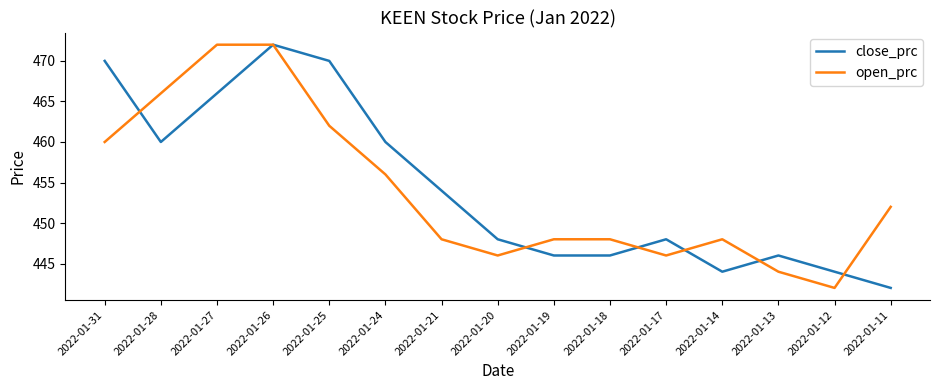

After their last crossing, which series has the higher values: close_prc or open_prc?

open_prc